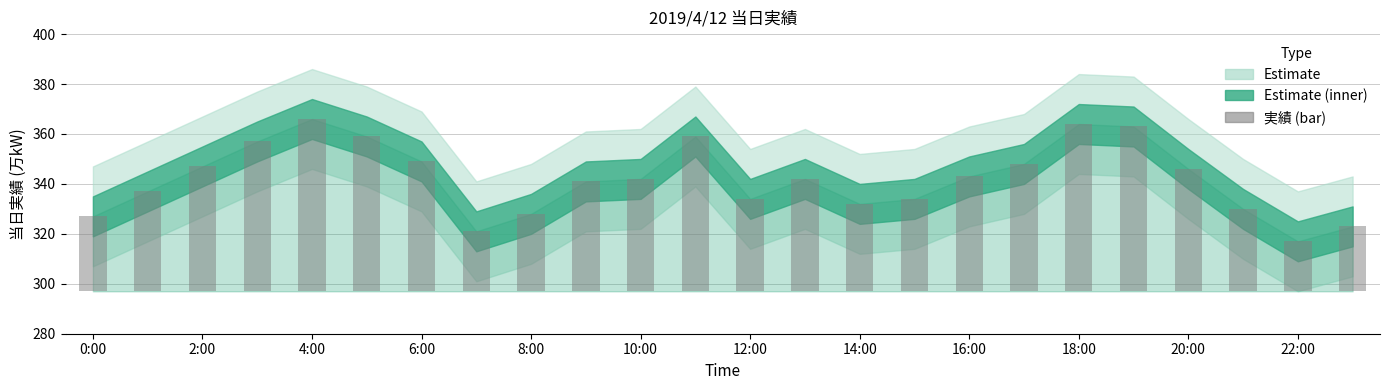

The chart shows a value of 13 at 22:00. True or false?

False